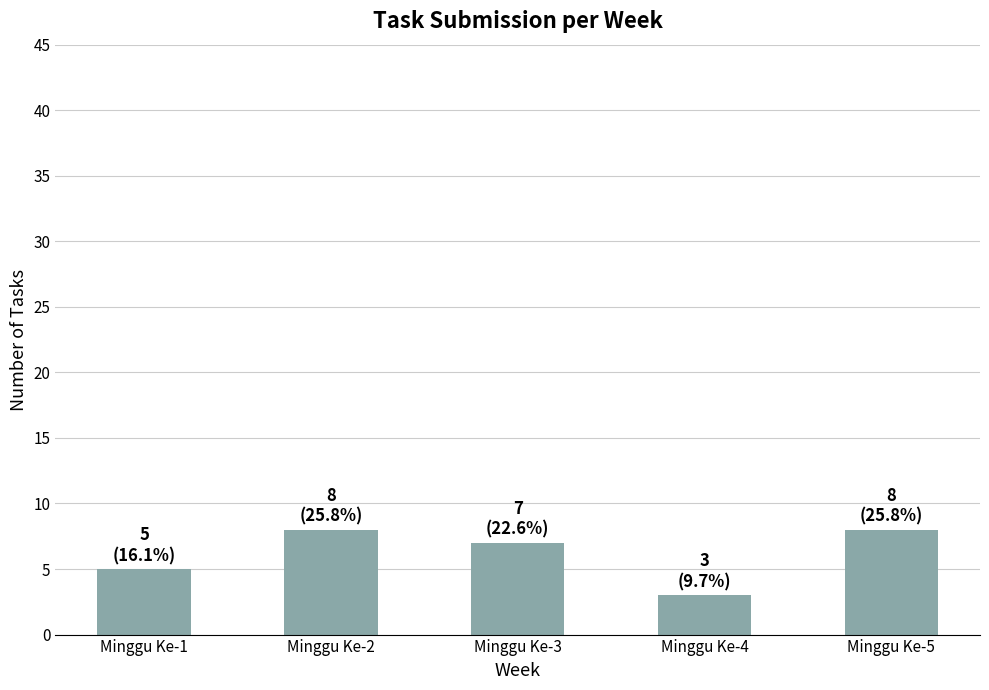

Between Minggu Ke-1 and Minggu Ke-4, which is larger?

Minggu Ke-1